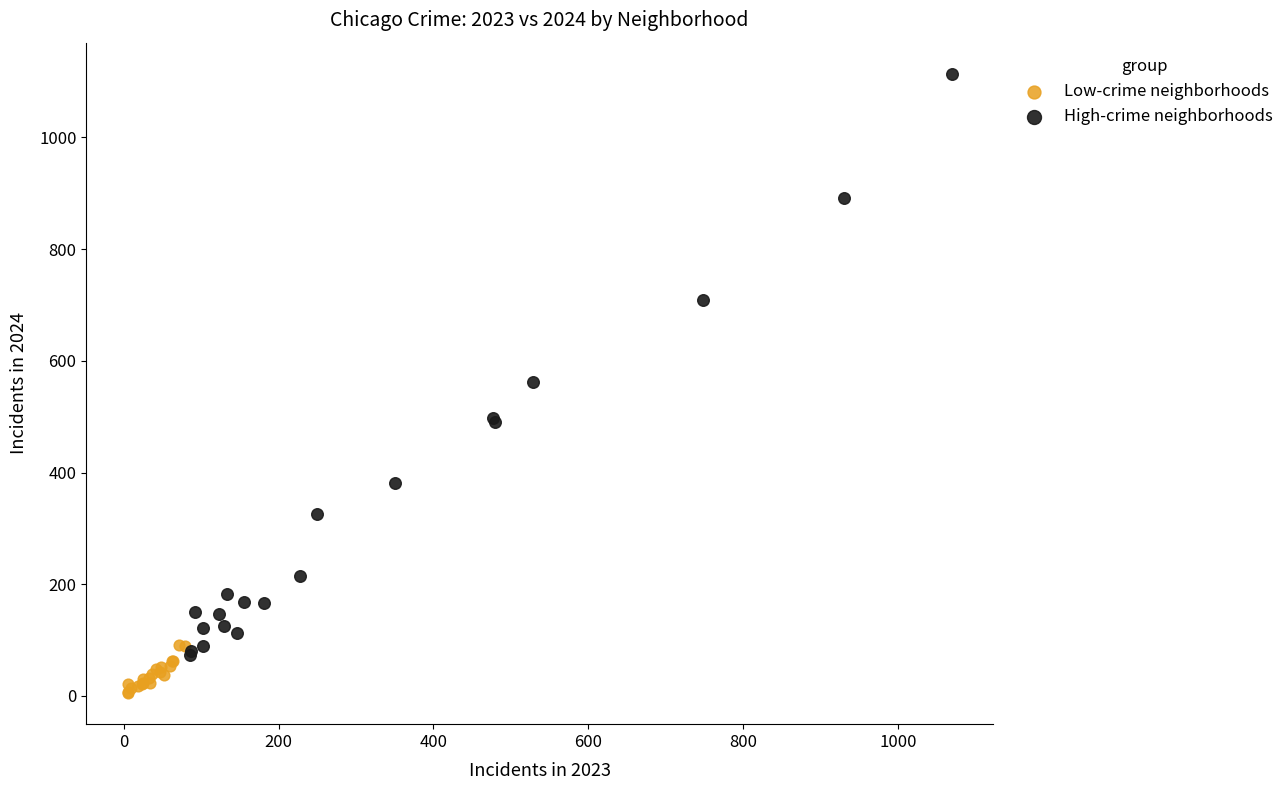

Which series has the widest spread of Y values?

High-crime neighborhoods